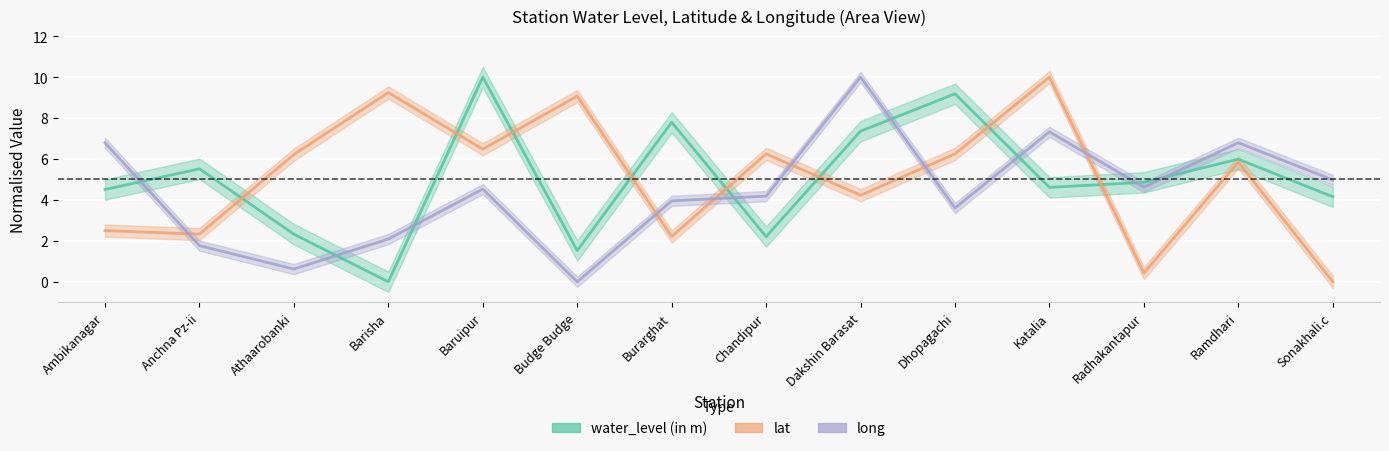

At which category does the chart reach its minimum across all series?

Barisha